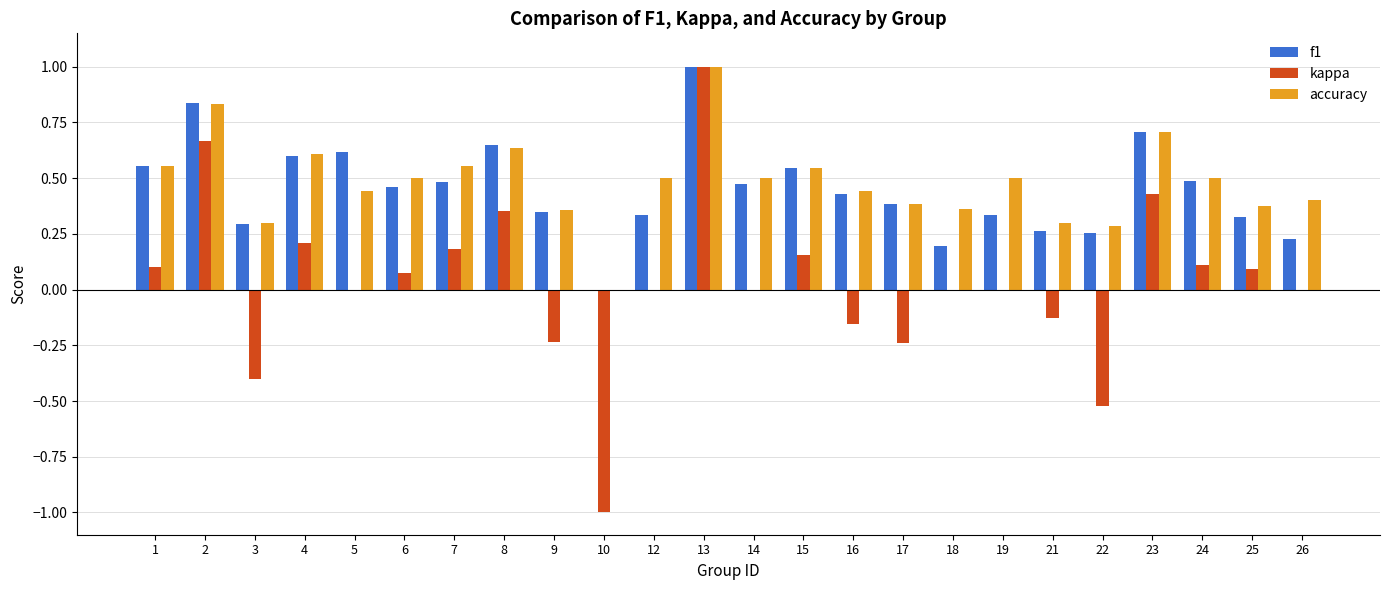

Which series has the largest range (max minus min)?

kappa